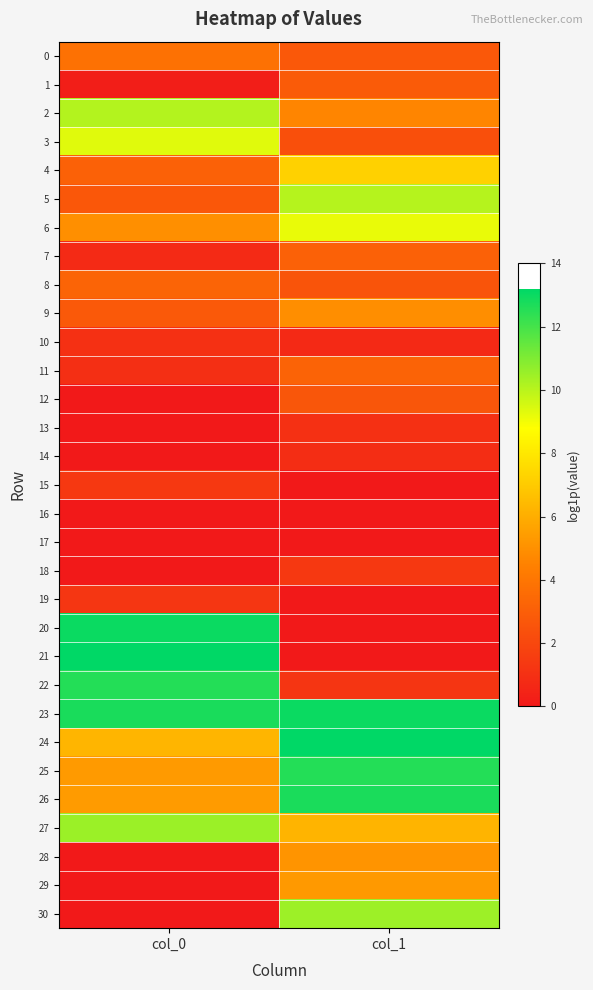

Which category has the lowest value across all series?

col_0